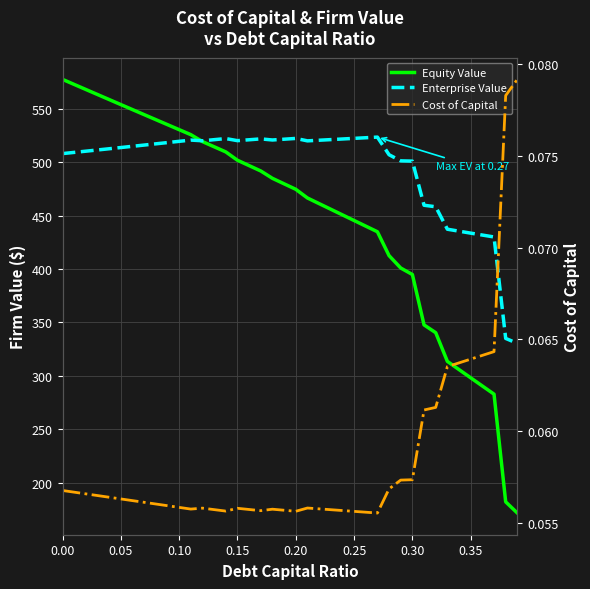

What is the minimum value for Enterprise Value?

330.5